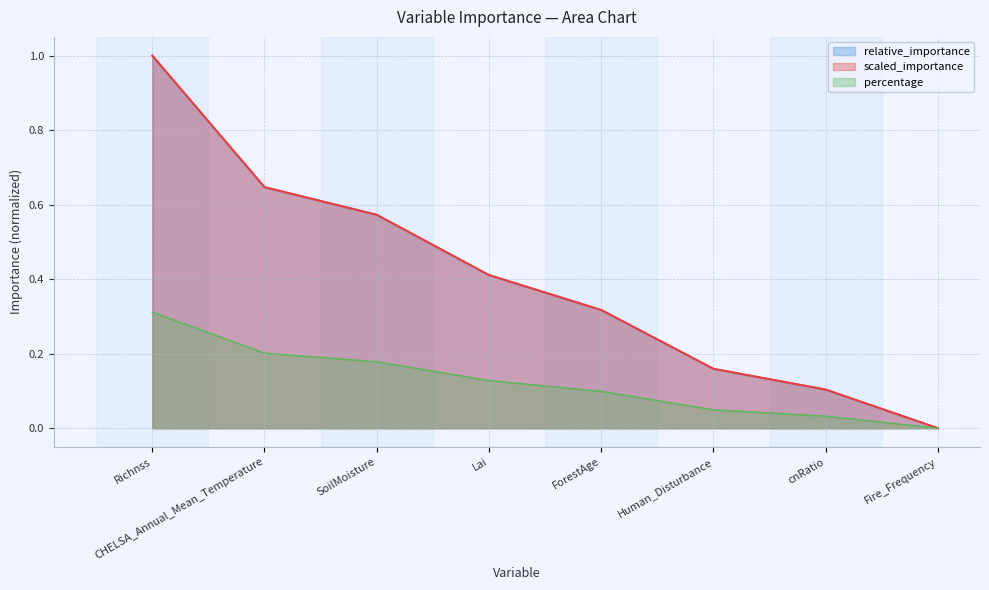

What is the label of the 7th point from the right?

CHELSA_Annual_Mean_Temperature